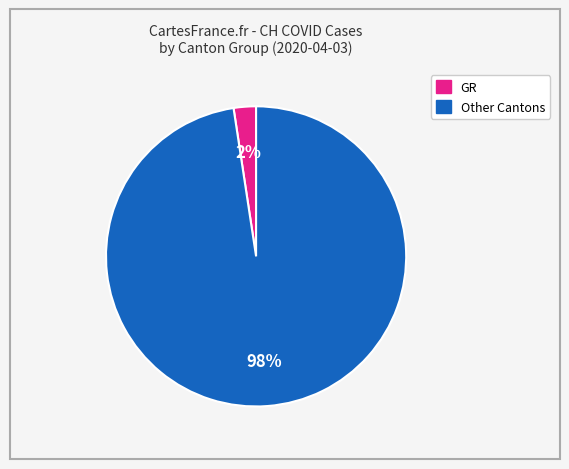

Does any single category account for the majority?

Yes